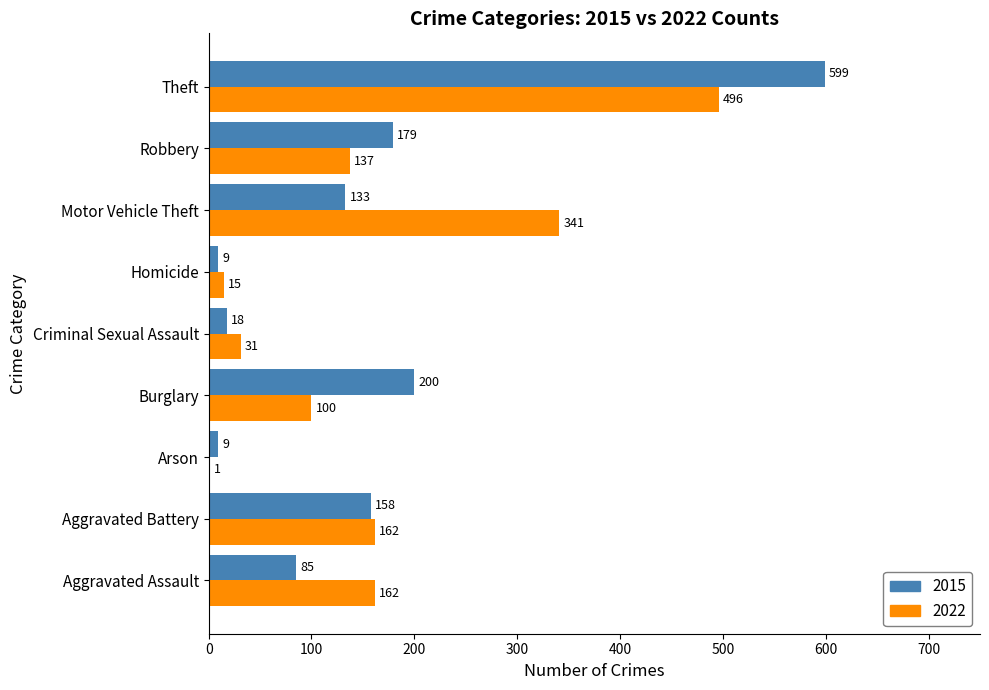

At which category does the chart reach its peak across all series?

Theft